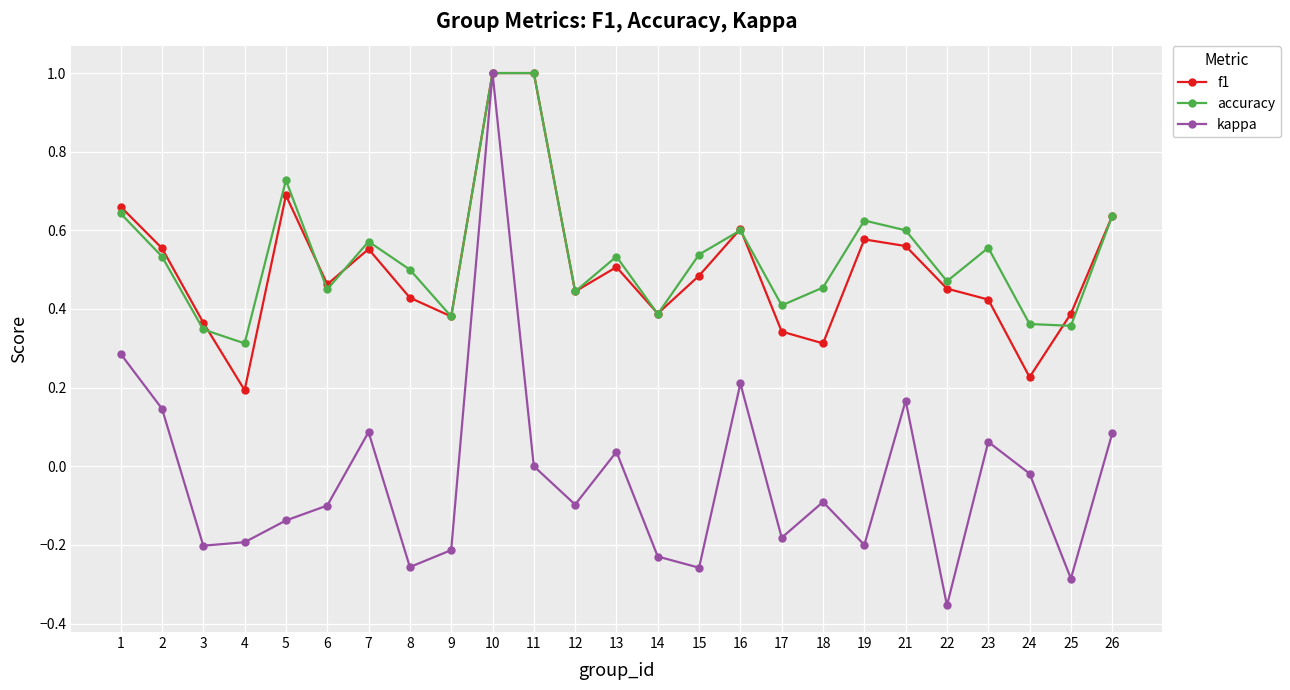

At 22, list the series in order from largest to smallest.

accuracy, f1, kappa